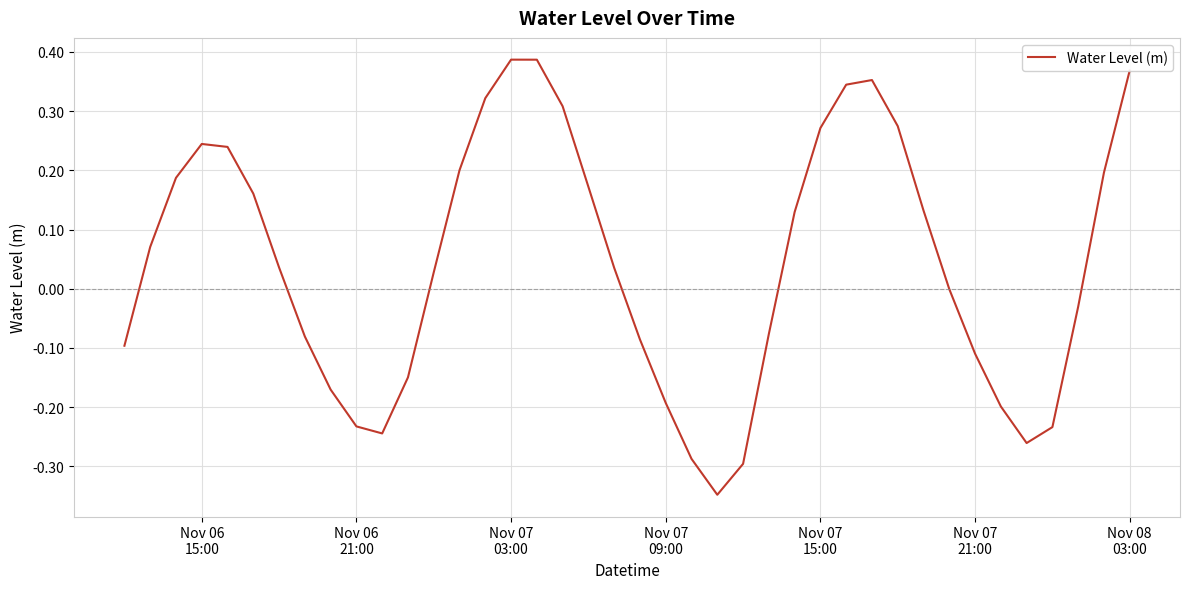

What is the difference between the maximum and minimum values?

0.7